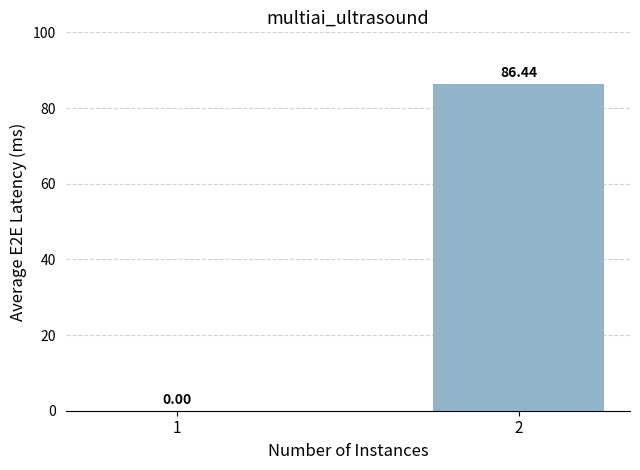

What is the difference between the values at 1 and 2?

86.4